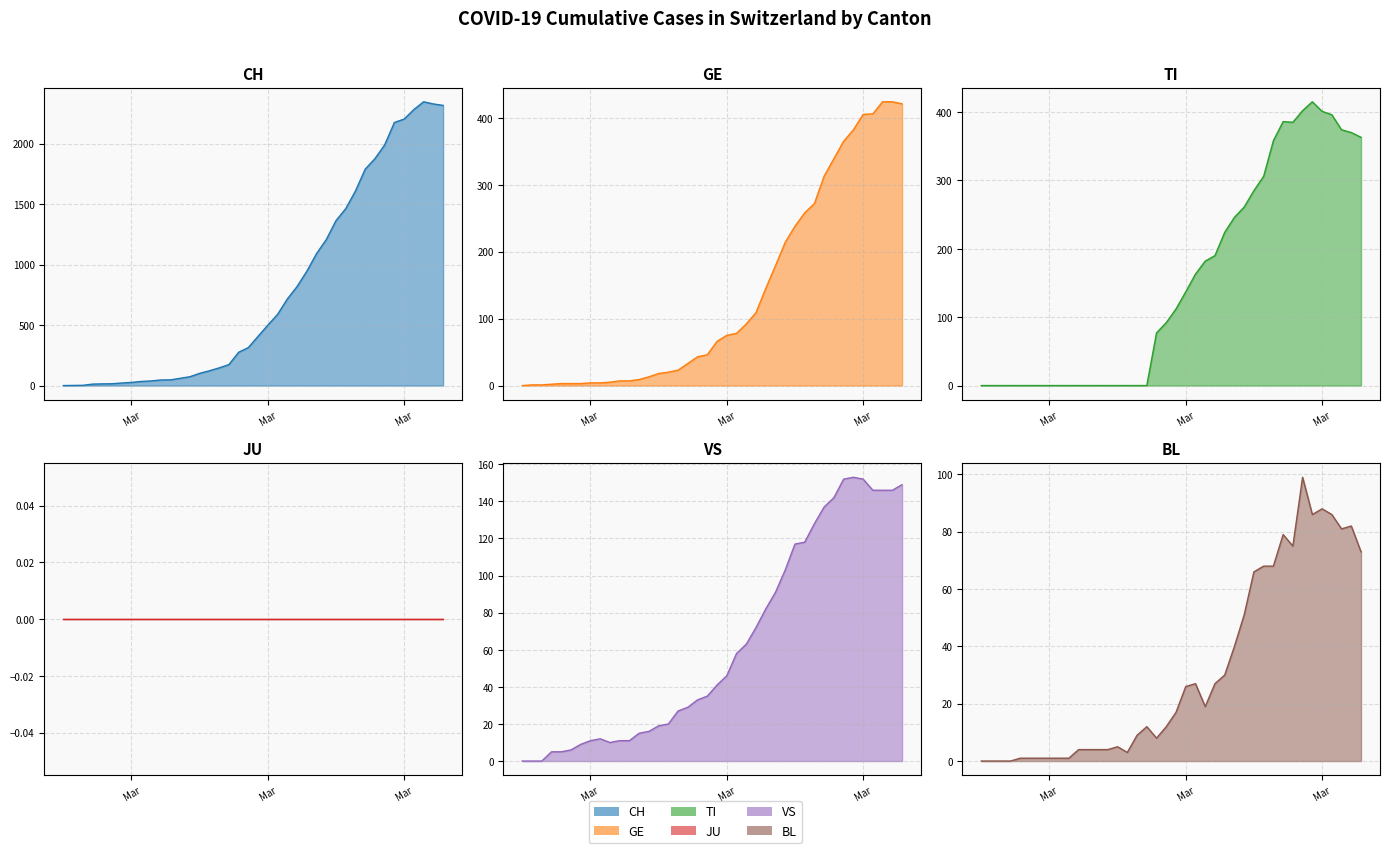

True or false: TI has a value of 363 at 2020-04-04.

True